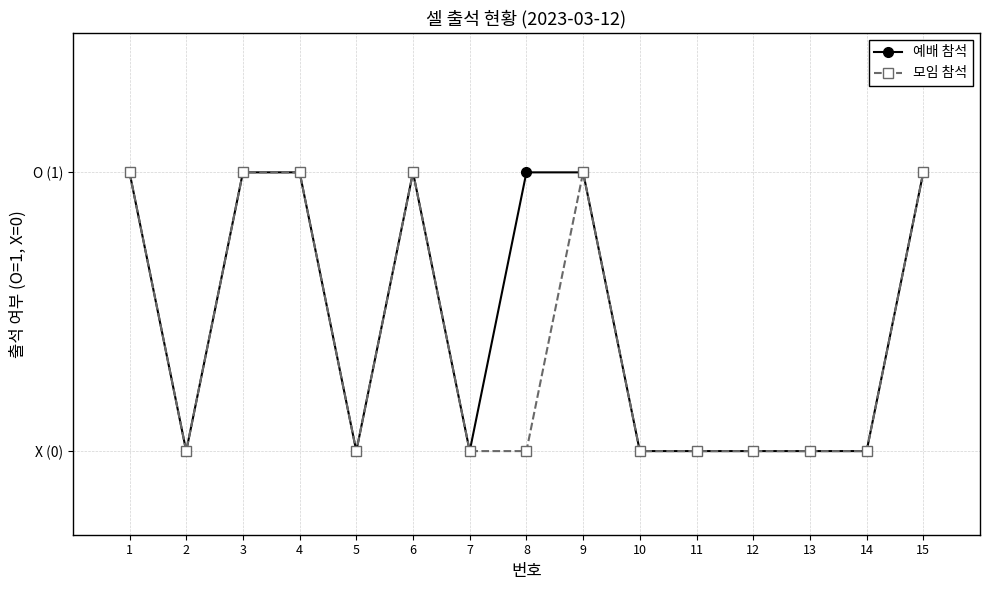

What are all the series names shown in the legend?

예배 참석, 모임 참석